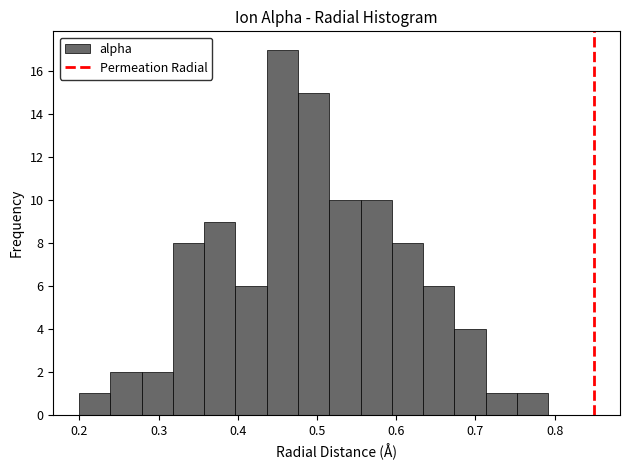

Around what value on the x-axis is the tallest bar? Give the approximate position of its centre, as read against the axis.

0.46